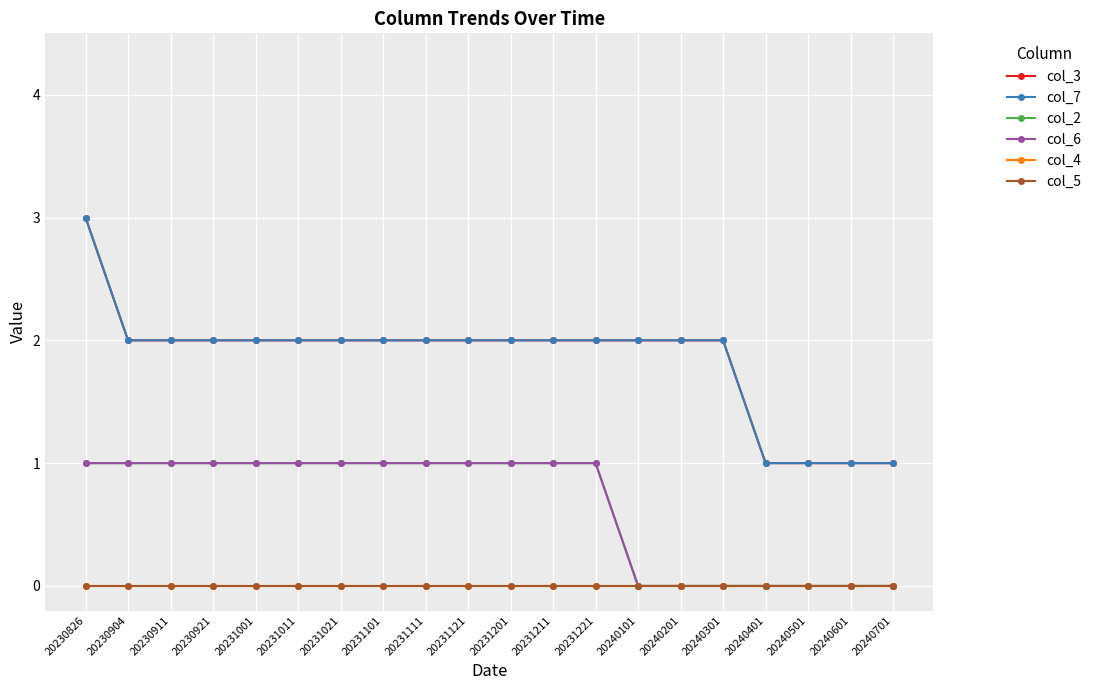

True or false: col_4 and col_3 cross at least once.

False